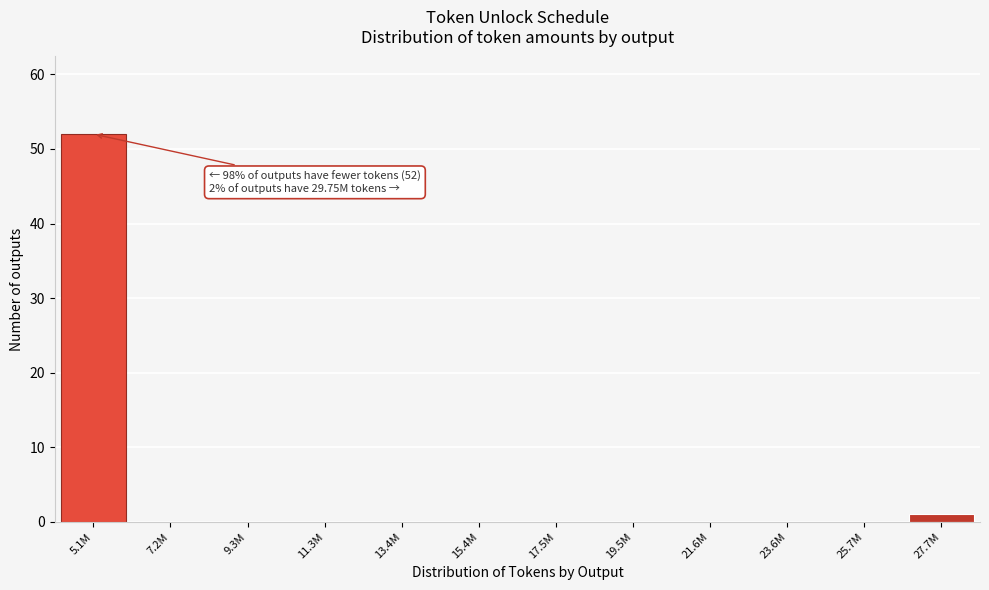

Reading left to right, what are all the values shown in this chart?

5.1M=52	7.2M=0	9.3M=0	11.3M=0	13.4M=0	15.4M=0	17.5M=0	19.5M=0	21.6M=0	23.6M=0	25.7M=0	27.7M=1